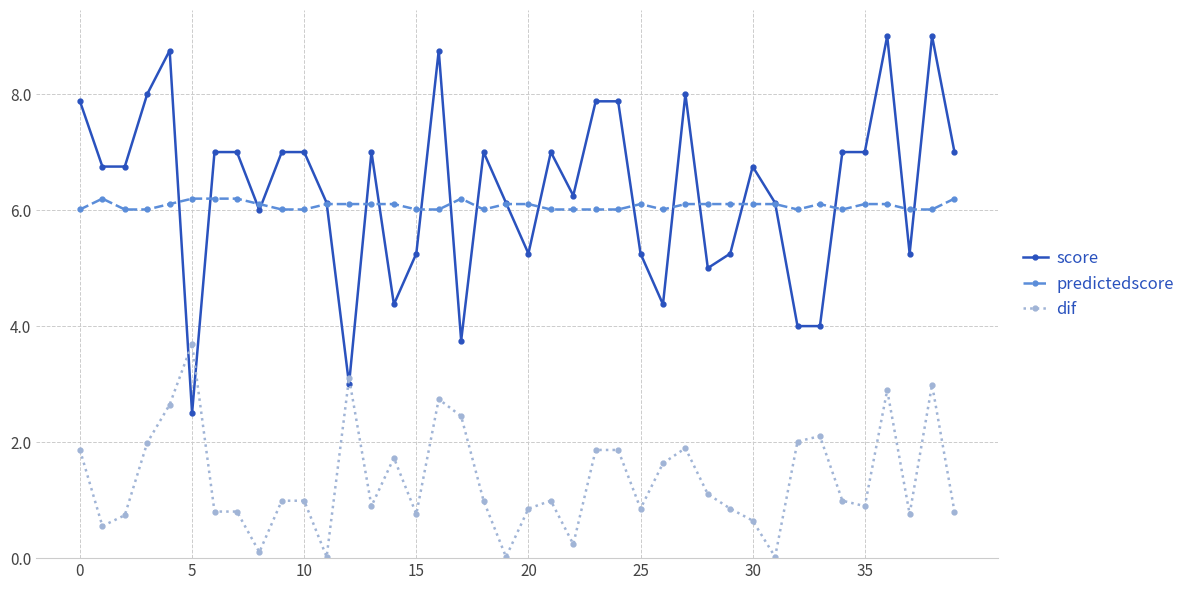

True or false: predictedscore has more than 1 interior local peaks.

True